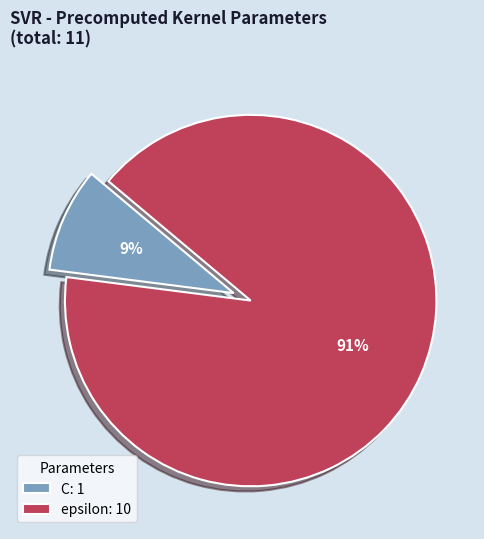

To the nearest percent, what percentage of the pie is C?

9%